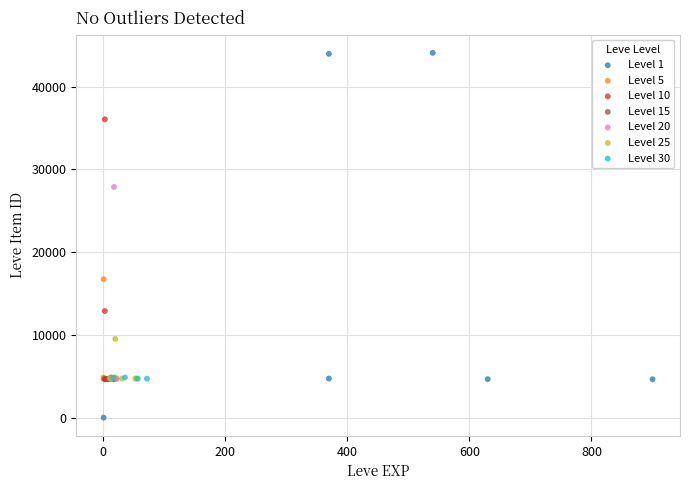

Which series contains the lowest Y value?

Level 1